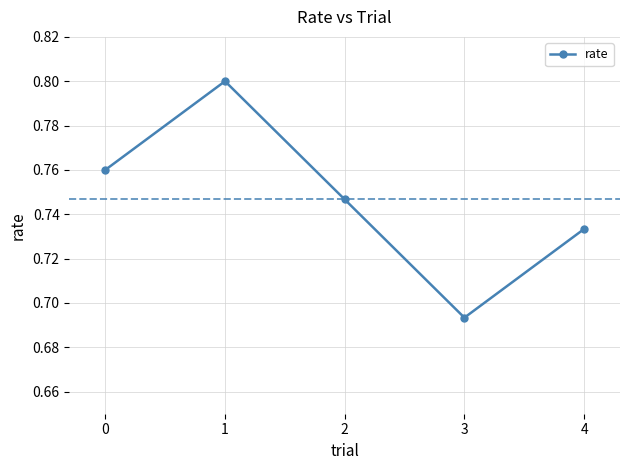

At which category does the chart reach its minimum across all series?

3